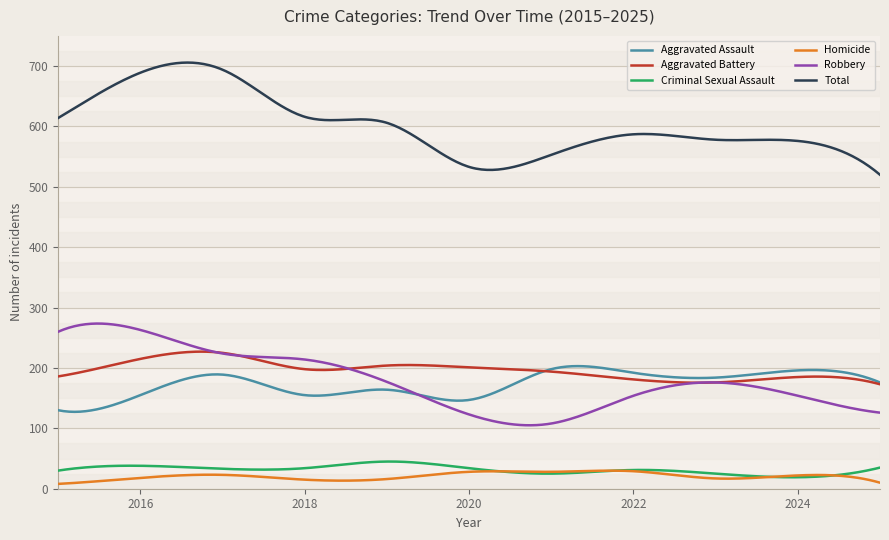

Which series has the largest total across all categories?

Total